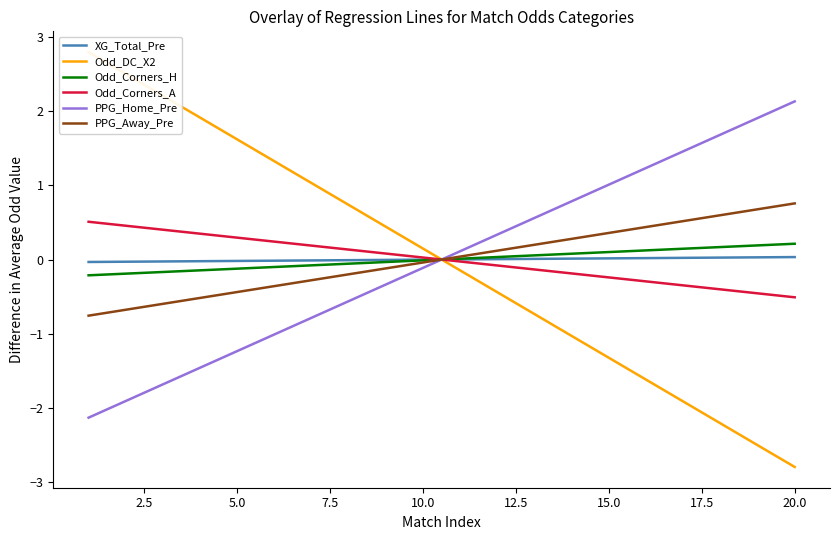

Which series has the largest range (max minus min)?

Odd_DC_X2